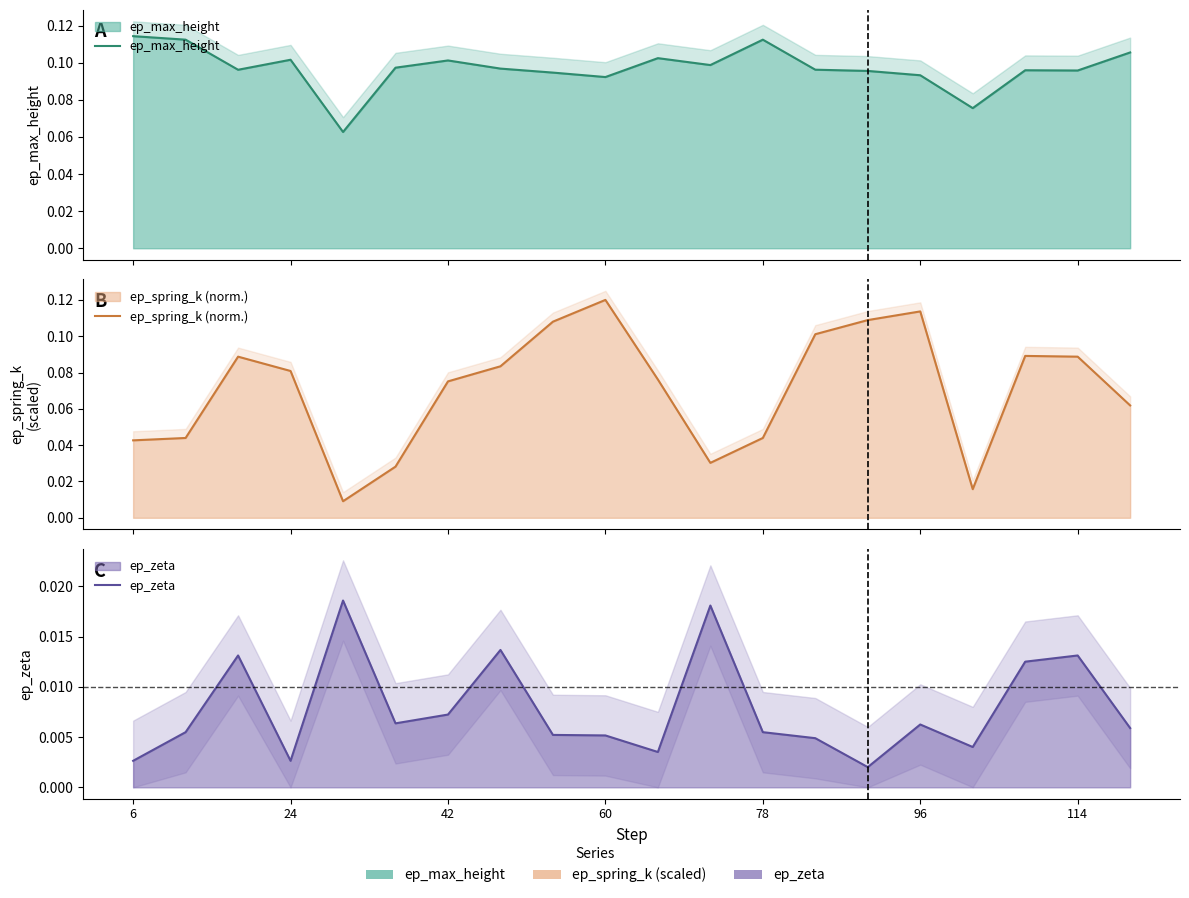

Rank the series by their average value, from lowest to highest.

ep_zeta, ep_spring_k (norm.), ep_max_height